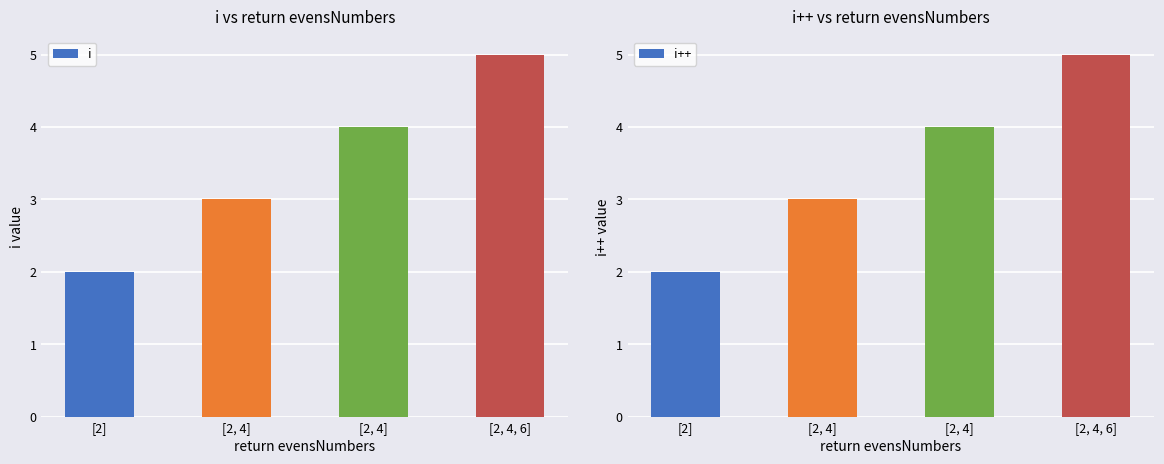

What is the value of the i bar at the 2nd from the left?

3